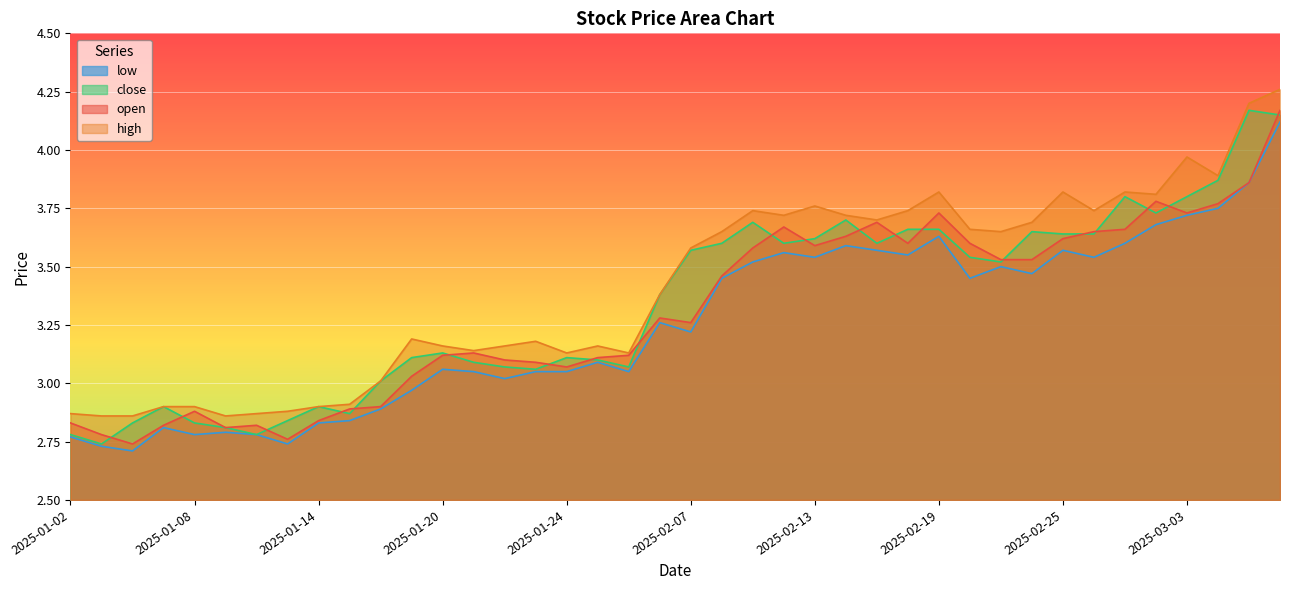

The close series shows 2.9 at 2025-01-07. True or false?

True